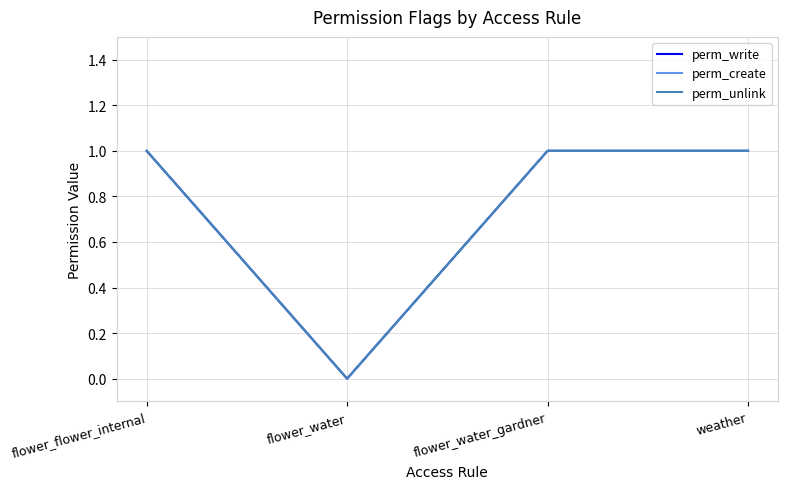

How many lines are shown in the chart?

3